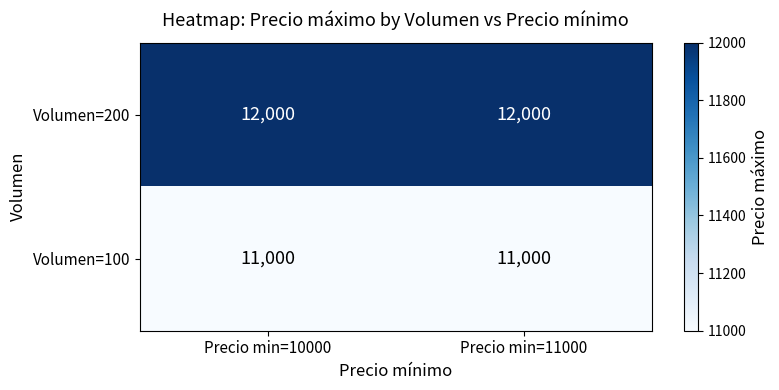

The Volumen=100 series shows 11000 at Precio min=10000. True or false?

True